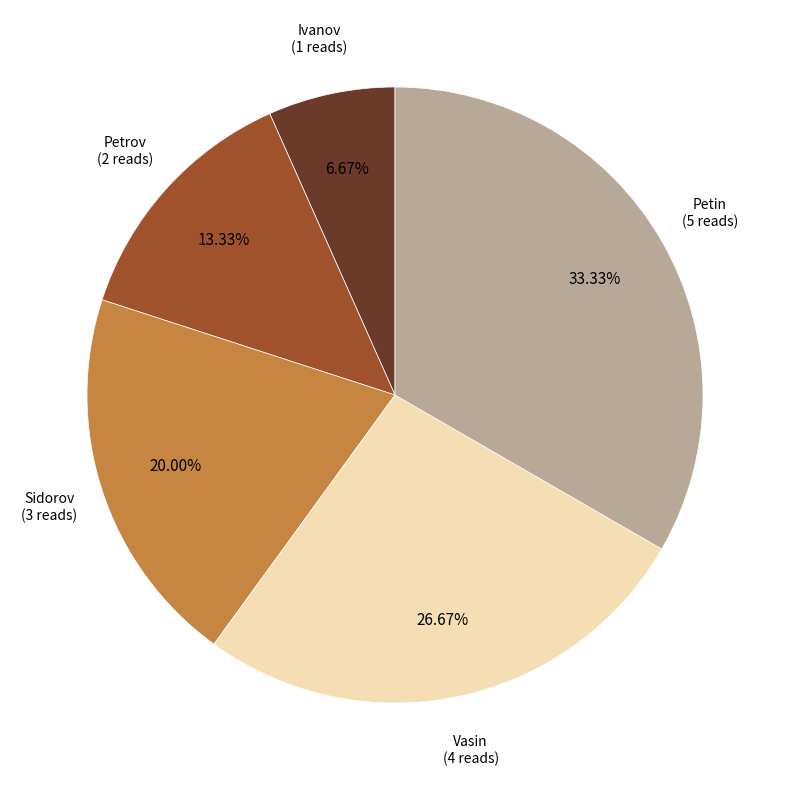

Which category has the biggest portion of the pie?

Petin